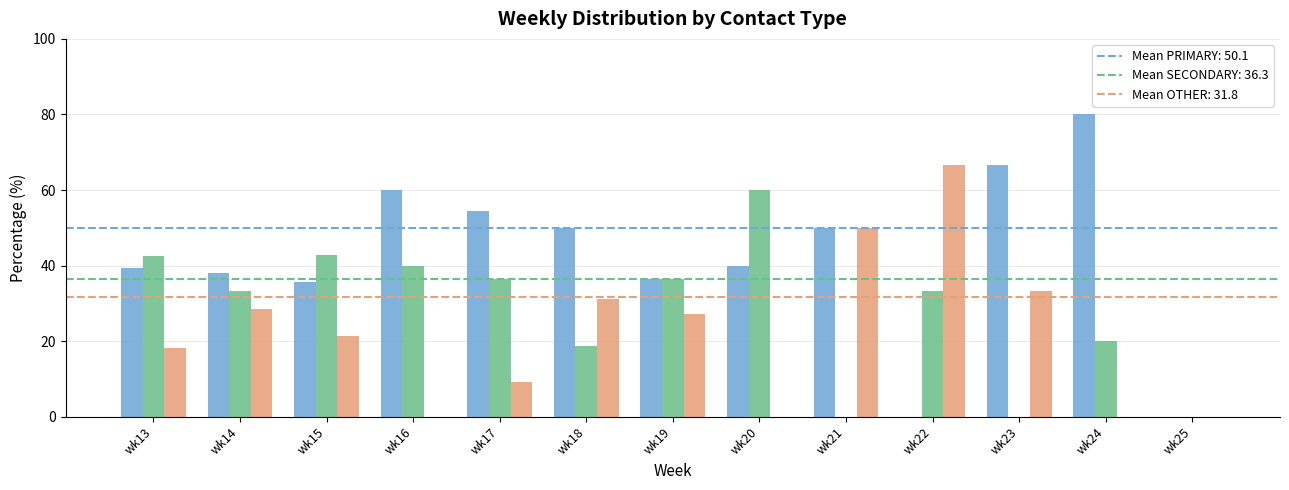

What is the total value across all series at wk18?

100.0